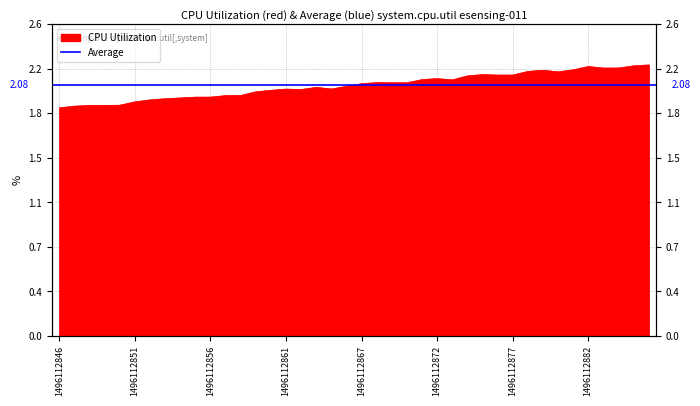

What is the sum of the values at 1496112853 and 1496112871?

4.1